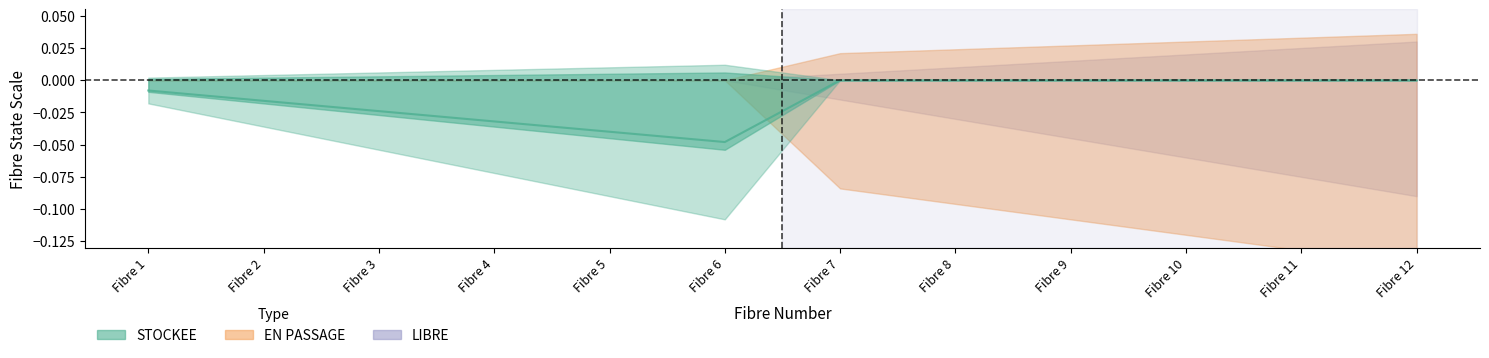

True or false: LIBRE has more than 1 points higher than both neighbors.

False